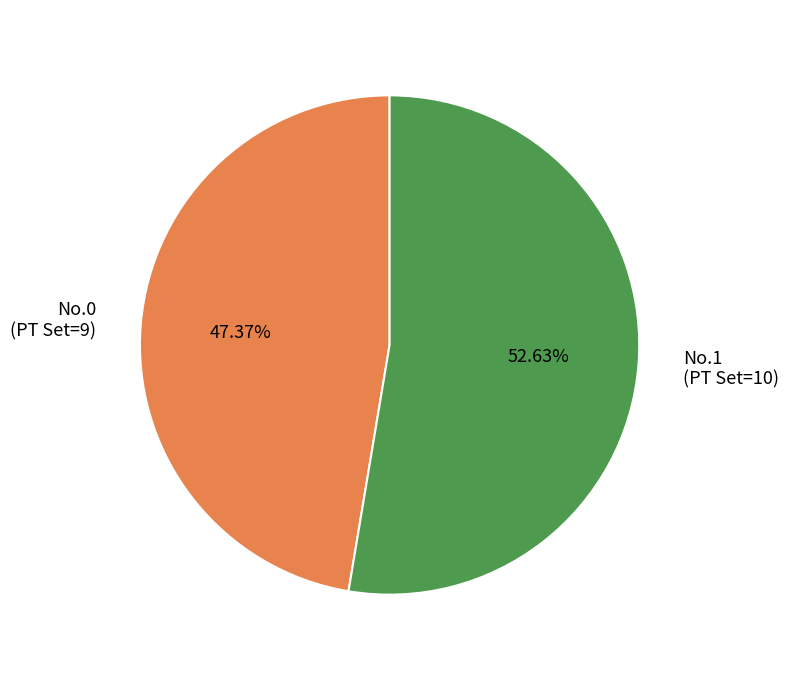

Combined, do No.0 (PT Set=9) and No.1 (PT Set=10) account for over 50%?

Yes